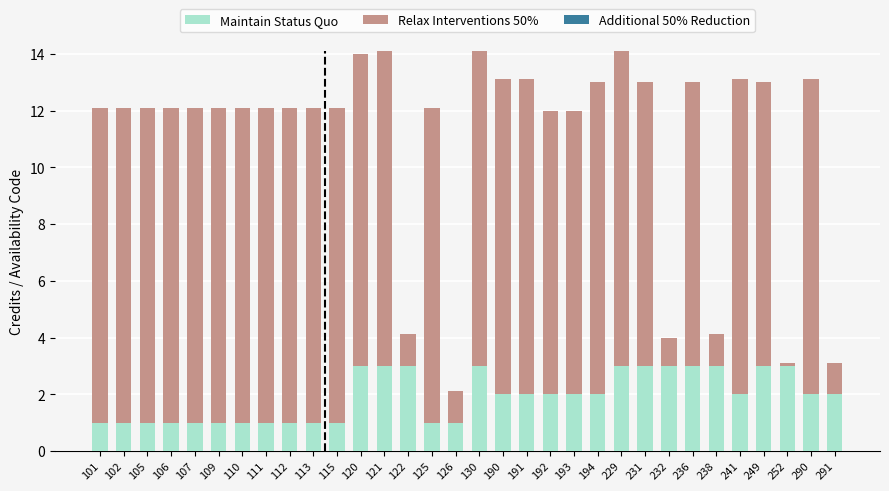

What is the sum of all Maintain Status Quo values?

62.0